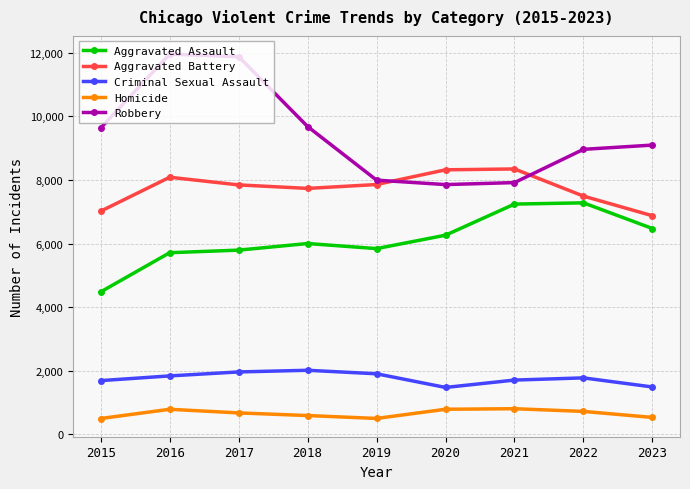

What is the value of the Robbery point at the 9th from the left?

9098